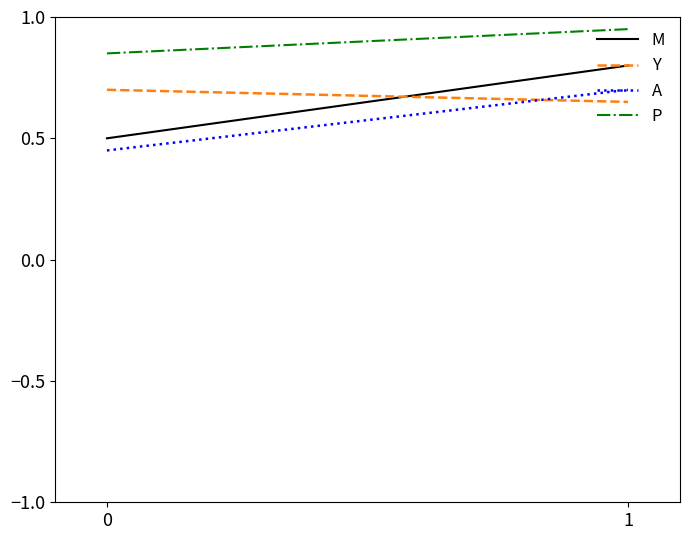

Reading left to right, list all the values displayed in this chart.

M: 0=0.5	1=0.8
Y: 0=0.7	1=0.7
A: 0=0.5	1=0.7
P: 0=0.8	1=0.9